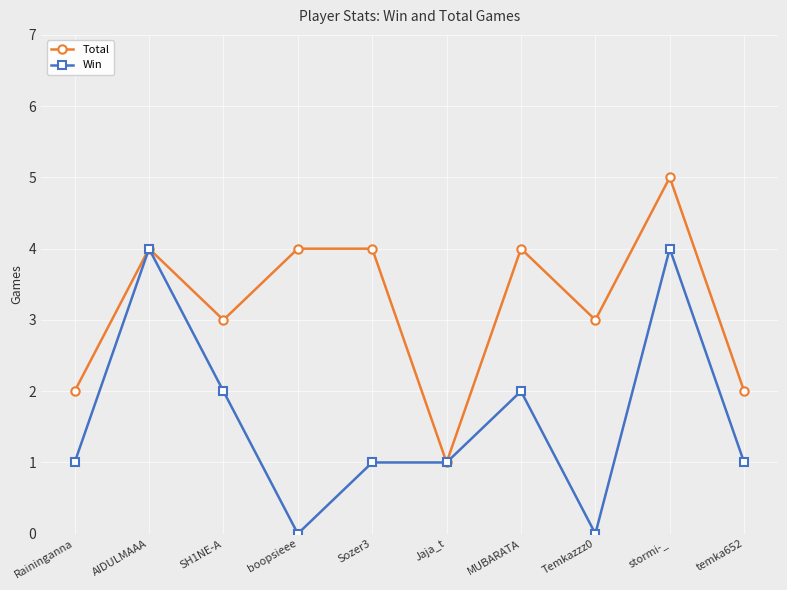

What position from the right is Temkazzz0?

3